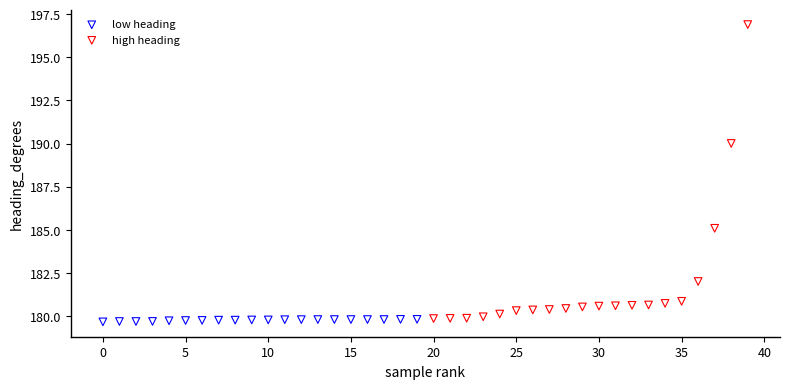

Which series reaches the minimum Y coordinate?

low heading